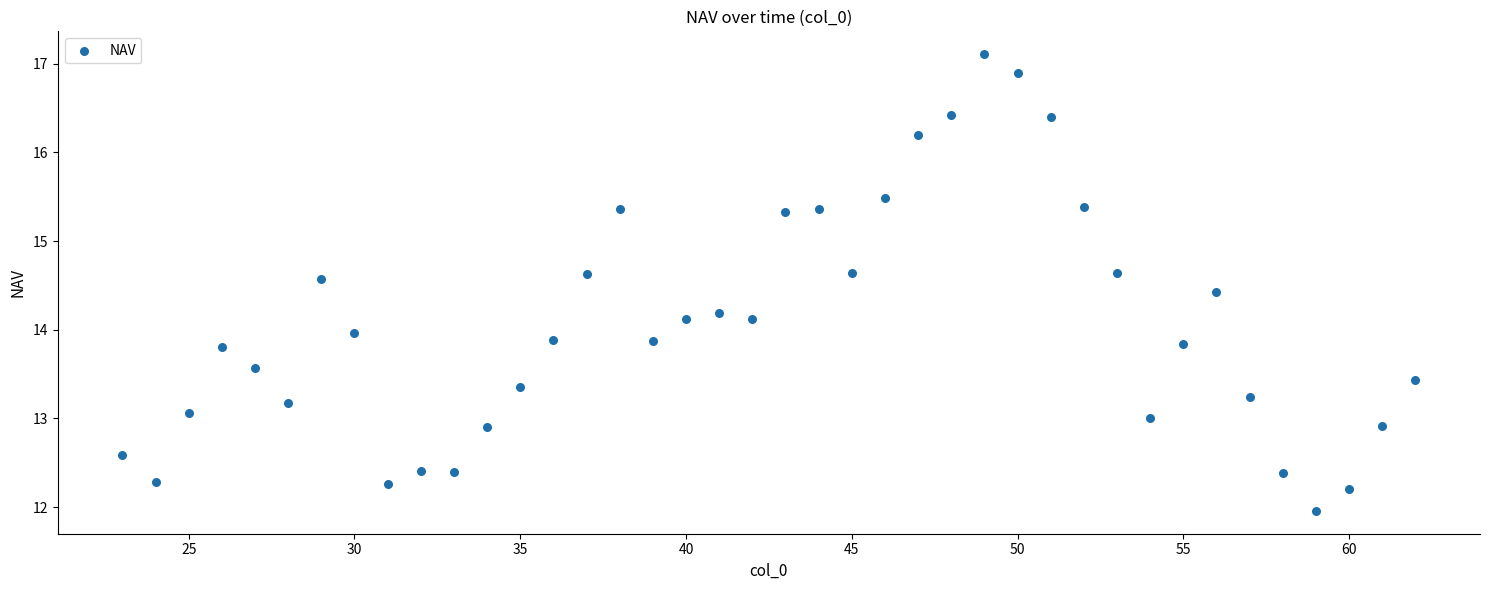

What is the range of X values (max minus min)?

39.0